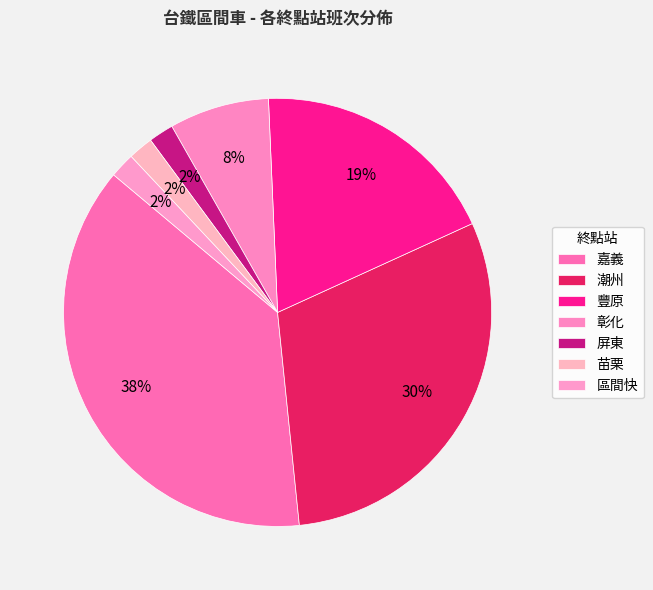

Which has a higher value, 潮州 or 嘉義?

嘉義